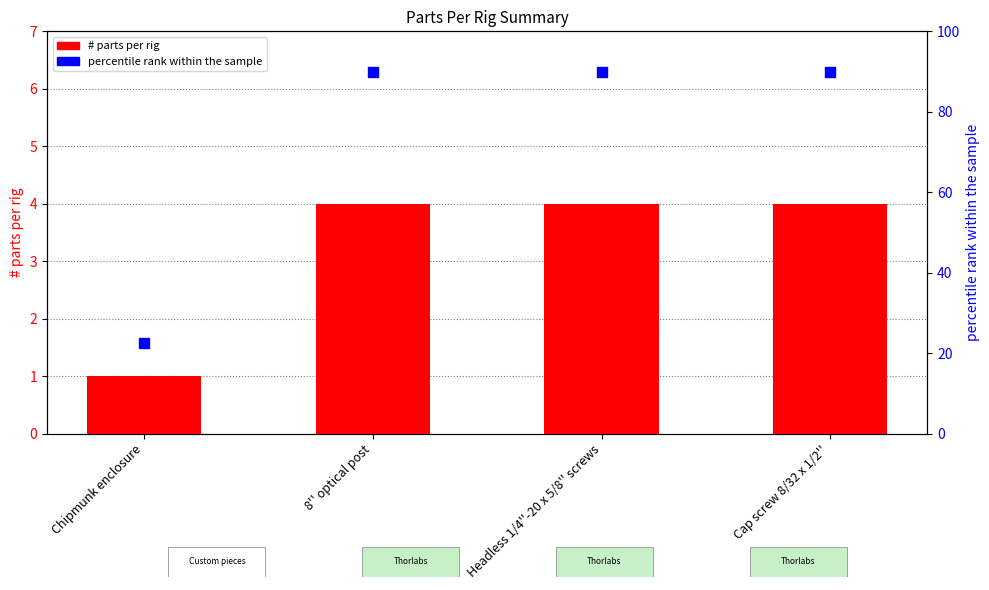

At how many categories does at least one series exceed 31?

3